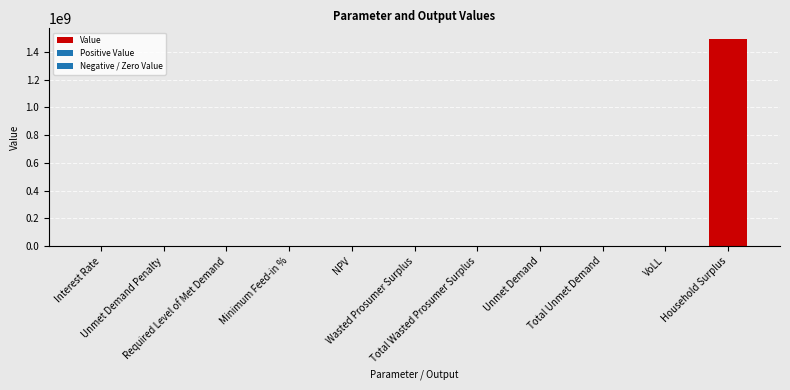

What is the maximum value shown in the chart?

1494315201.5